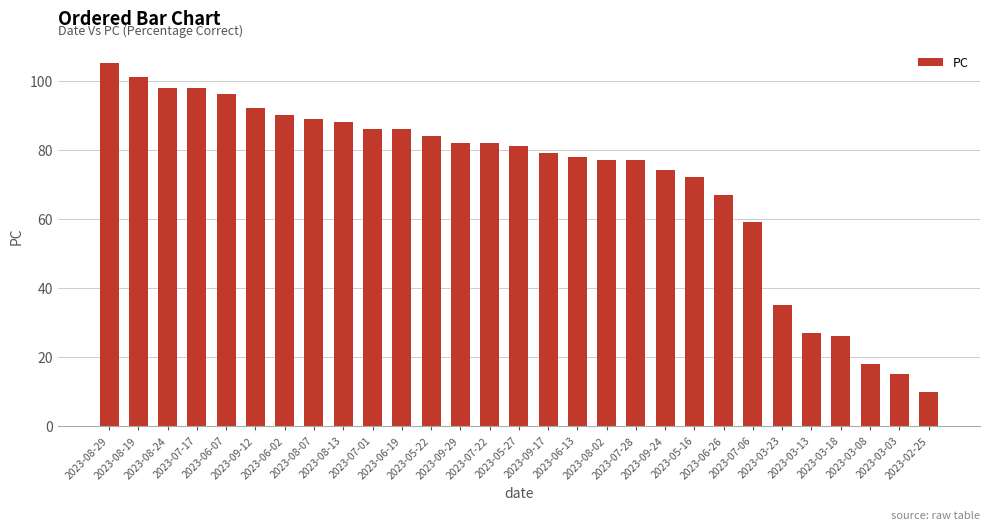

Reading left to right, transcribe all the data shown in this chart.

2023-08-29=105	2023-08-19=101	2023-08-24=98	2023-07-17=98	2023-06-07=96	2023-09-12=92	2023-06-02=90	2023-08-07=89	2023-08-13=88	2023-07-01=86	2023-06-19=86	2023-05-22=84	2023-09-29=82	2023-07-22=82	2023-05-27=81	2023-09-17=79	2023-06-13=78	2023-08-02=77	2023-07-28=77	2023-09-24=74	2023-05-16=72	2023-06-26=67	2023-07-06=59	2023-03-23=35	2023-03-13=27	2023-03-18=26	2023-03-08=18	2023-03-03=15	2023-02-25=10